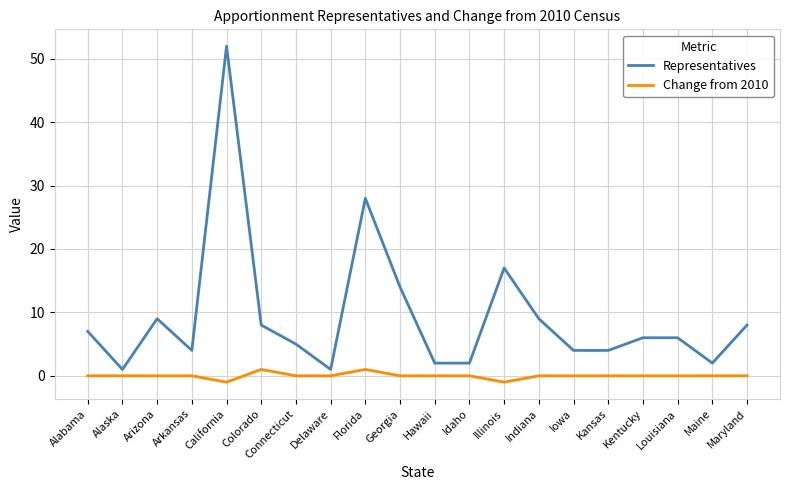

Does the chart display data point markers on the line(s)?

No